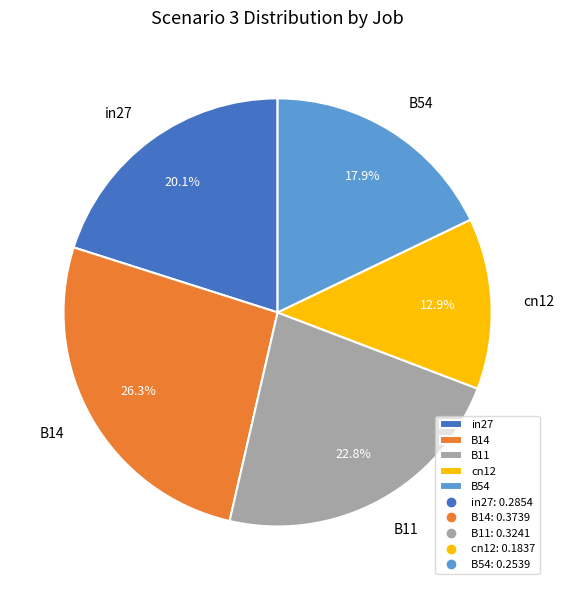

Between B14 and cn12, which is larger?

B14